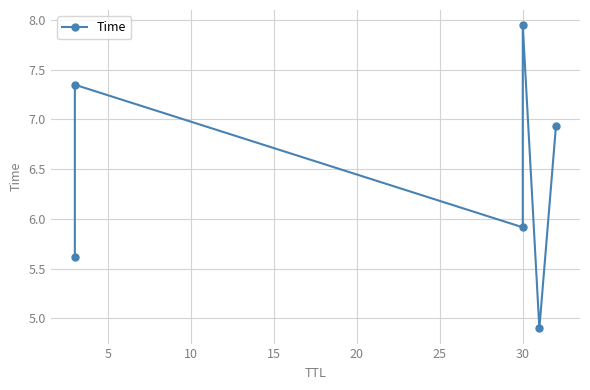

Reading left to right, what are all the values shown in this chart?

5.6	7.3	5.9	7.9	4.9	6.9